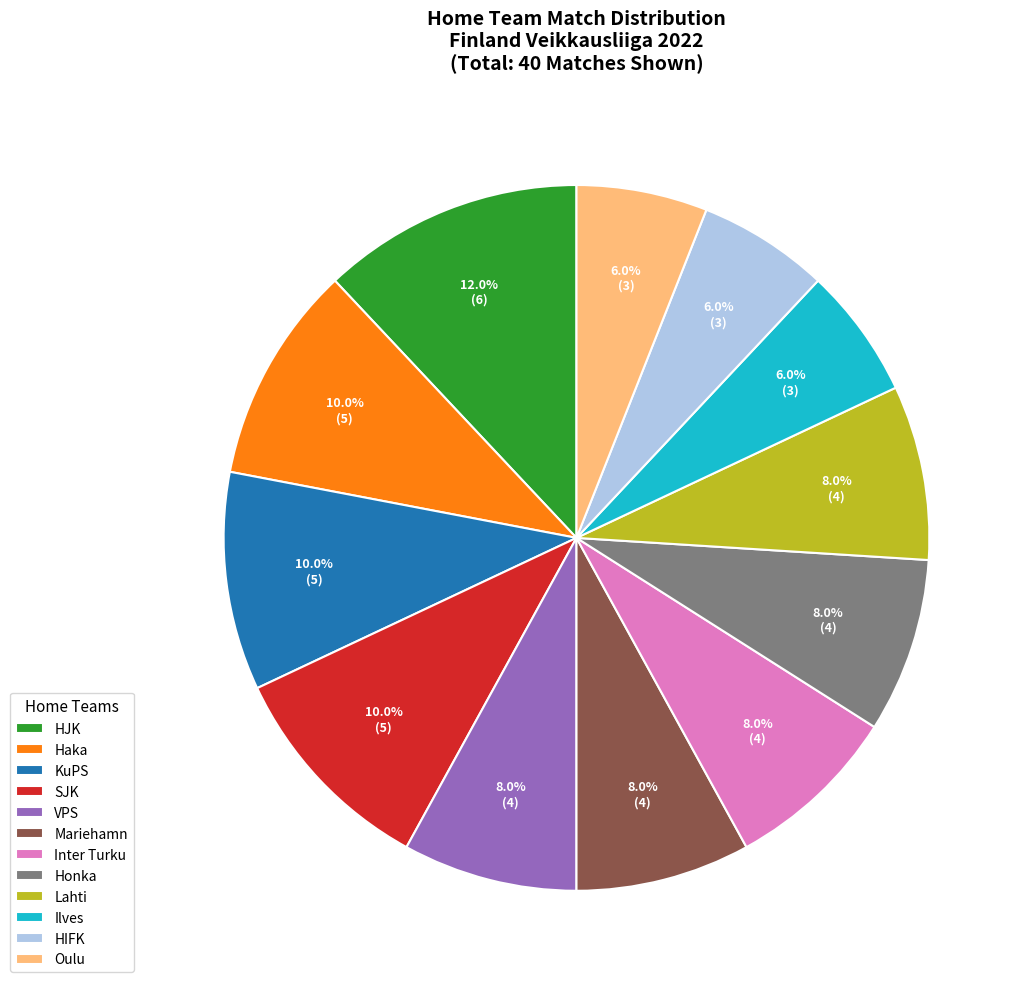

To the nearest percent, what percentage of the pie is HIFK?

6%